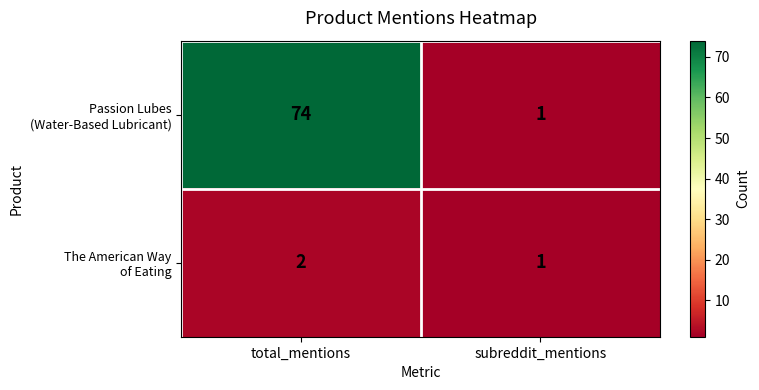

What is the greatest value displayed?

74